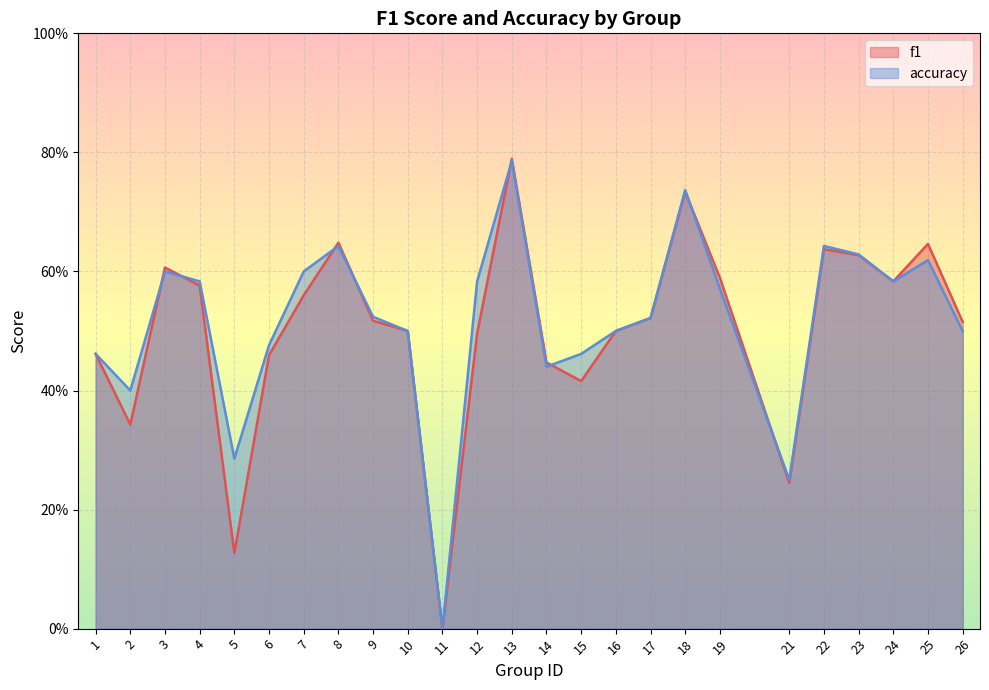

What is the difference between the second highest and minimum values in the accuracy series?

0.7